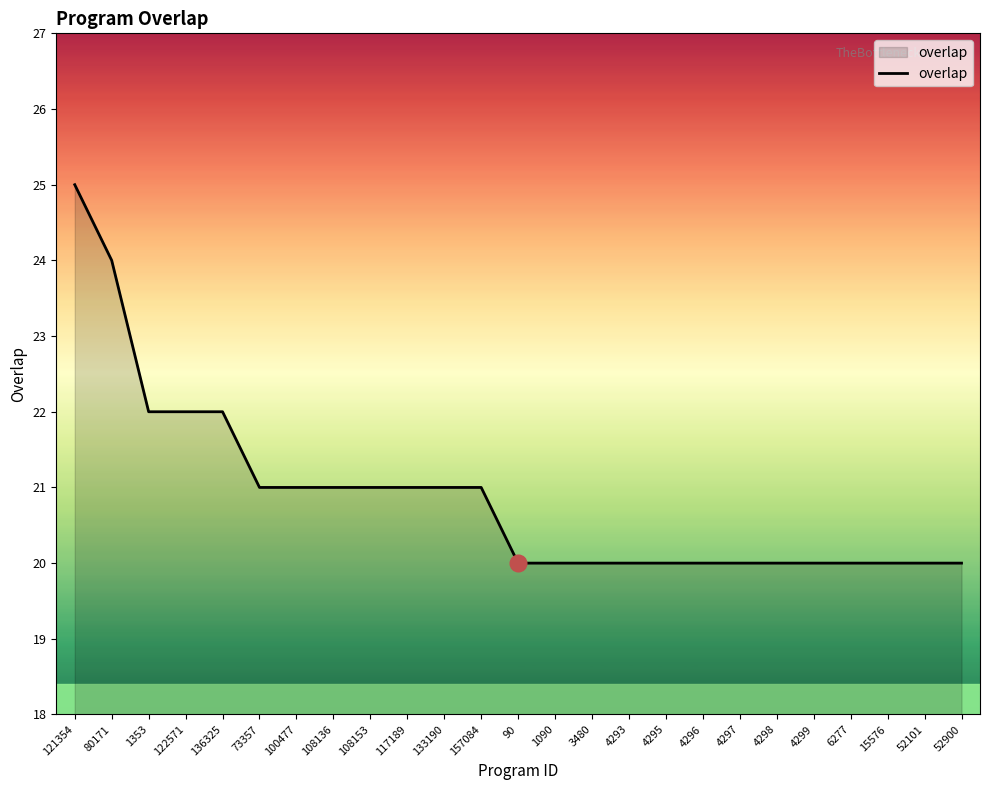

Reading left to right, extract all data points from this chart.

25	24	22	22	22	21	21	21	21	21	21	21	20	20	20	20	20	20	20	20	20	20	20	20	20